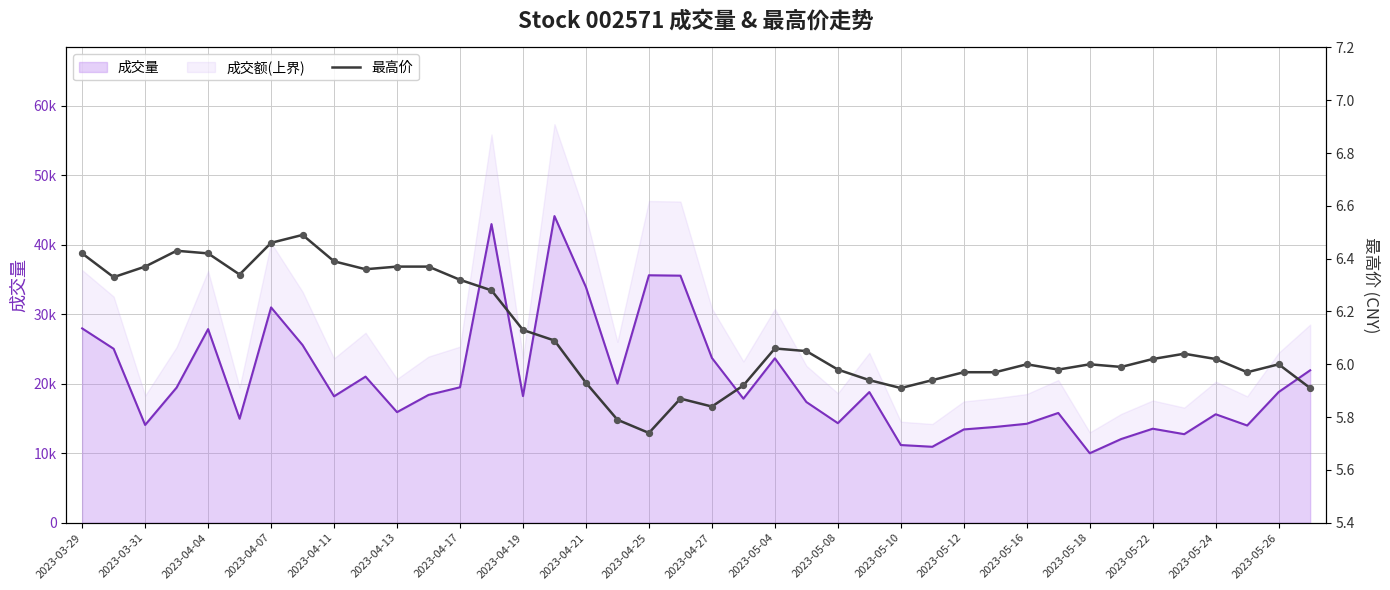

What is the change in value from 2023-04-13 to 35?

-0.3